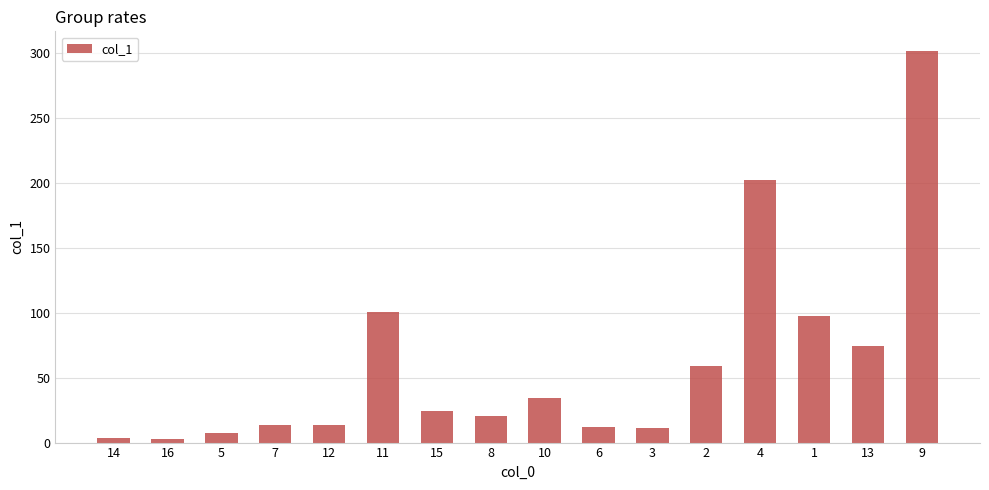

The value at 8 is 20.6. True or false?

True